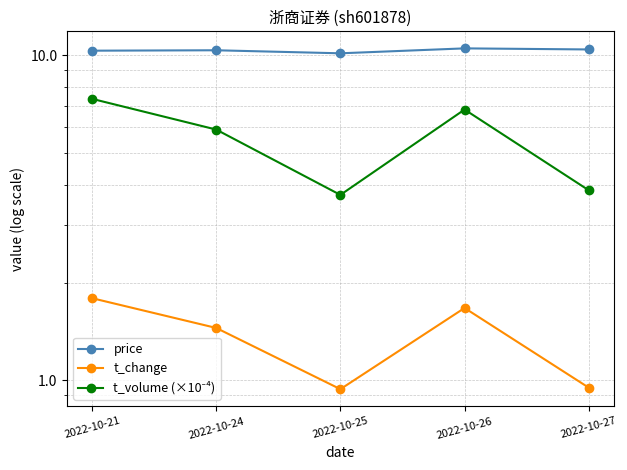

At which category is the sum across all series the highest?

2022-10-21